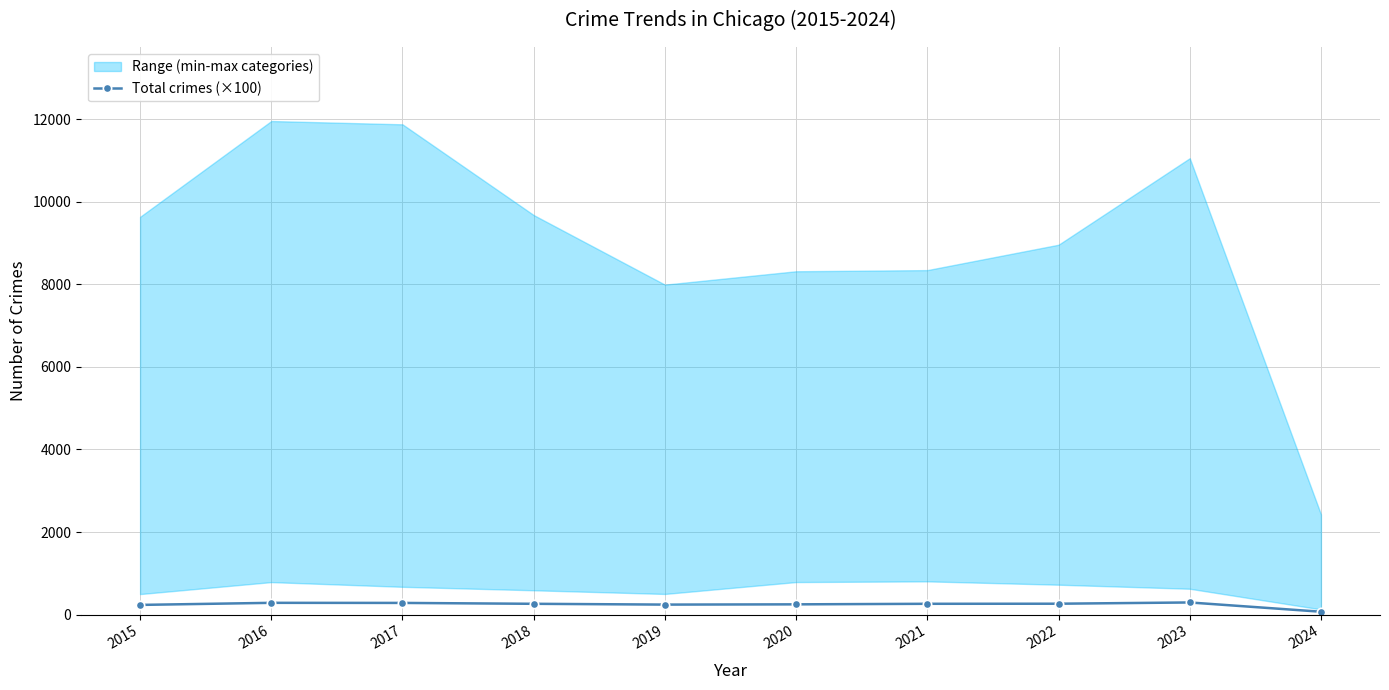

How many interior local peaks (higher than both neighbors) does the data have?

2